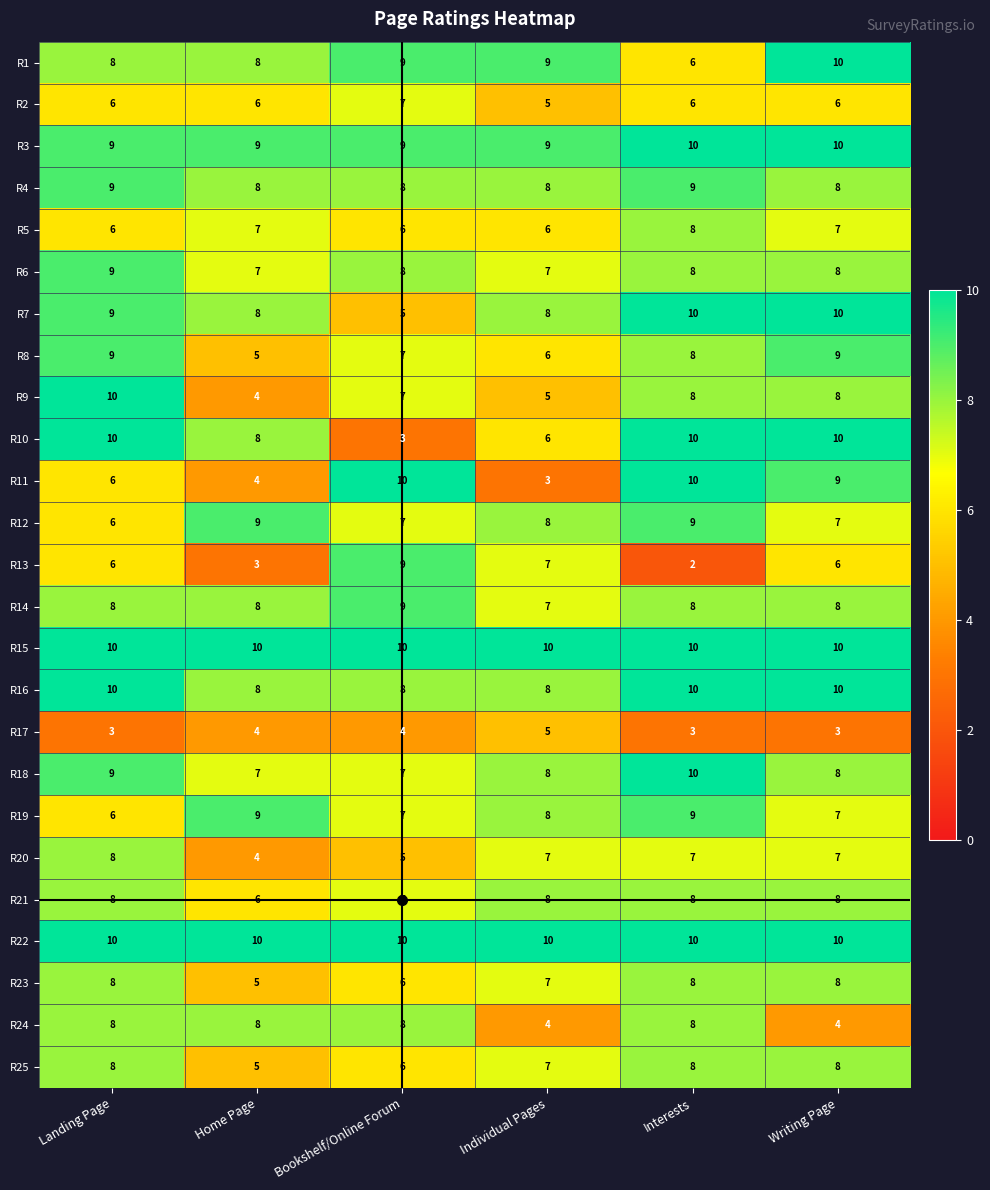

What is the maximum value shown in the chart?

10